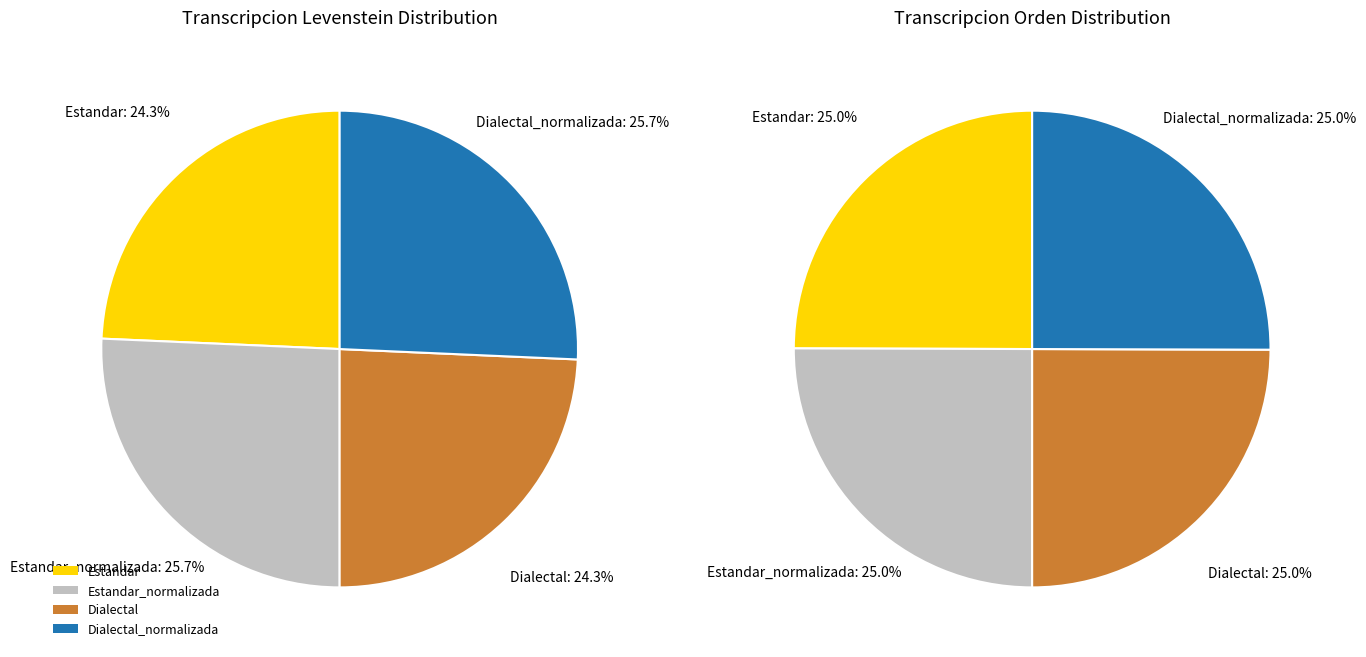

Is the sum of Dialectal_normalizada and Dialectal greater than half?

No